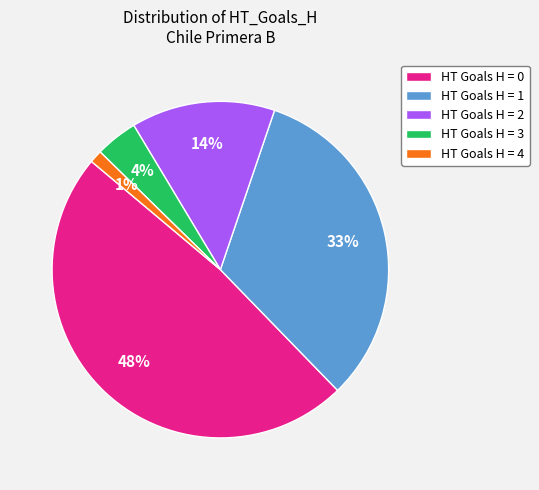

Combined, do HT Goals H = 2 and HT Goals H = 3 account for over 50%?

No